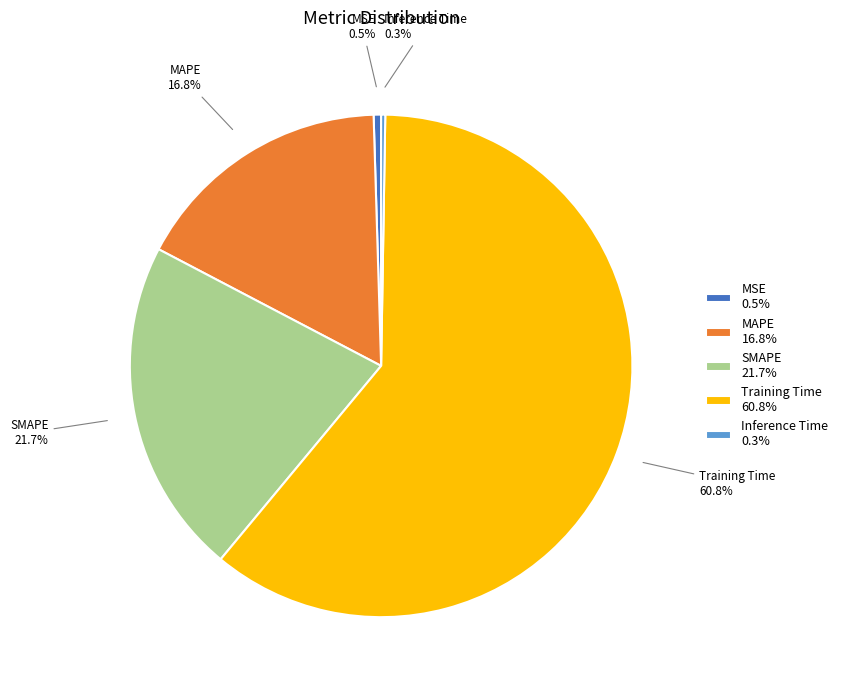

The MAPE slice represents 23% of the pie. True or false?

False